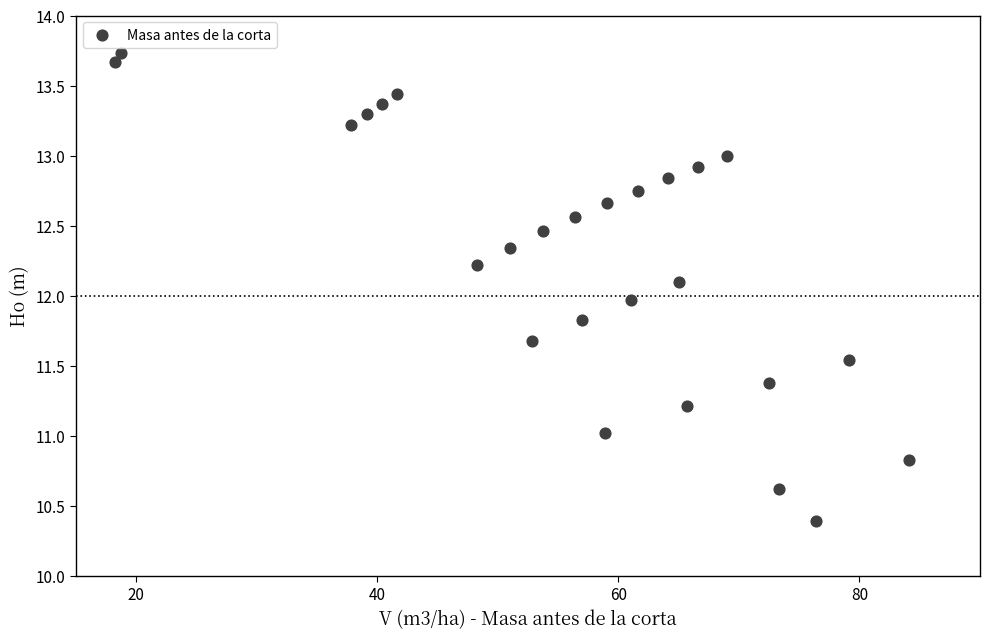

What is the range of Y values (max minus min)?

3.3